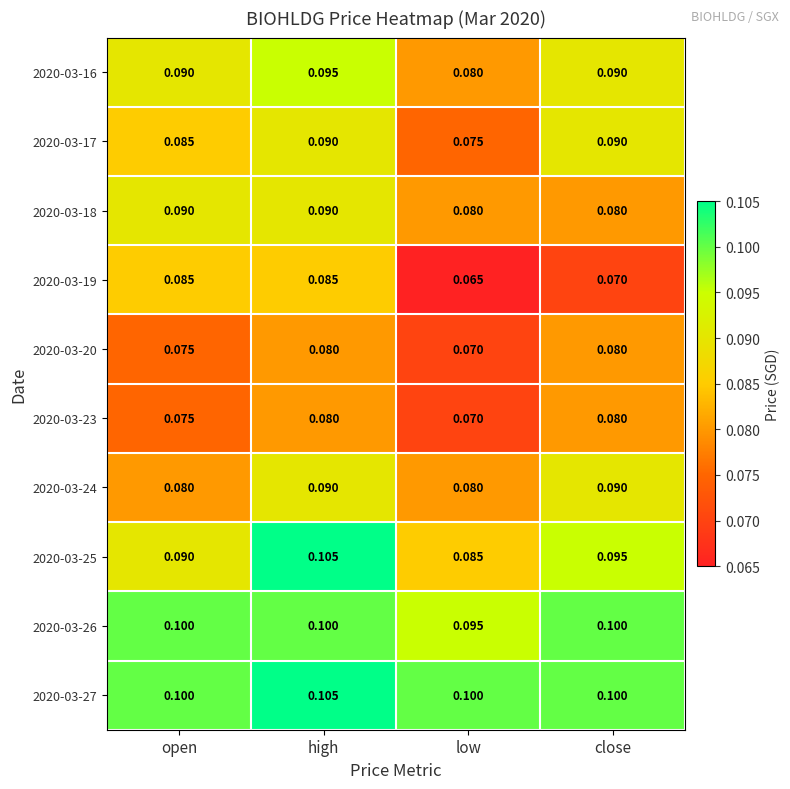

Which label corresponds to the largest value in the chart?

high